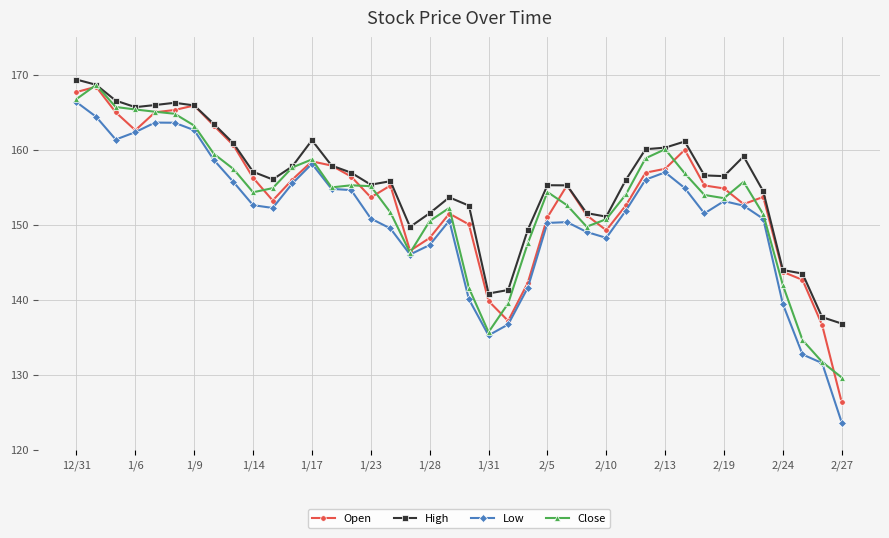

What is the value of the Low point at the 39th from the left?

131.6